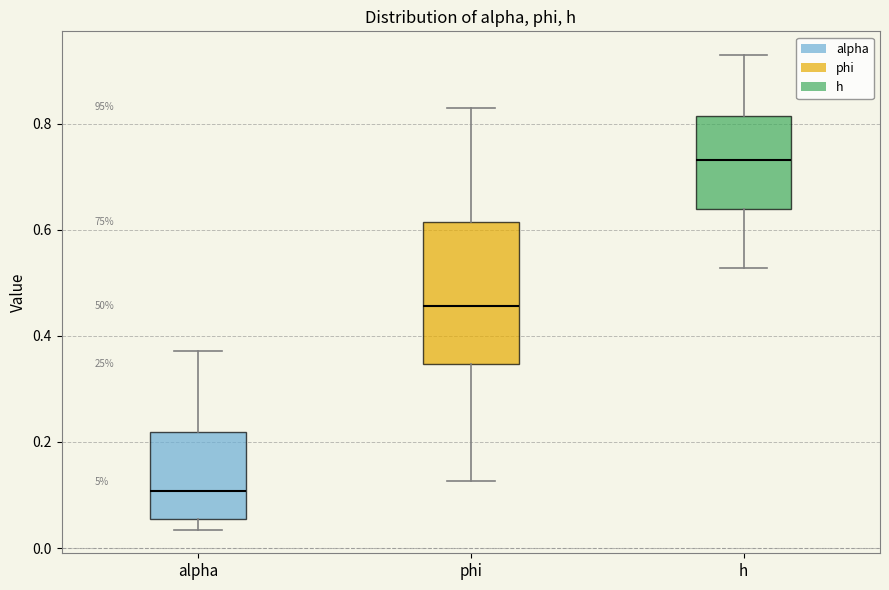

Where does the upper whisker of the box for alpha end on the y-axis? The values are not printed on the chart, so give them approximately, as read against the axis.

0.38